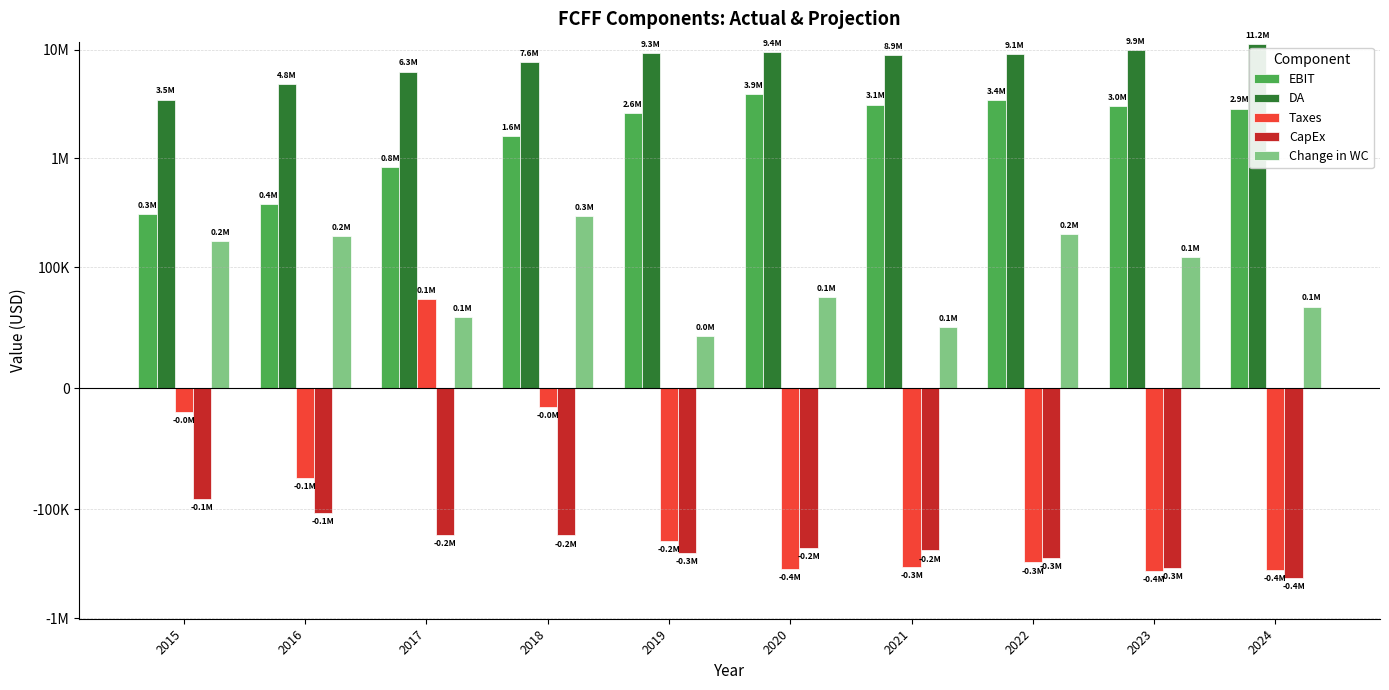

At 2015, list the series in order from largest to smallest.

DA, EBIT, Change in WC, Taxes, CapEx